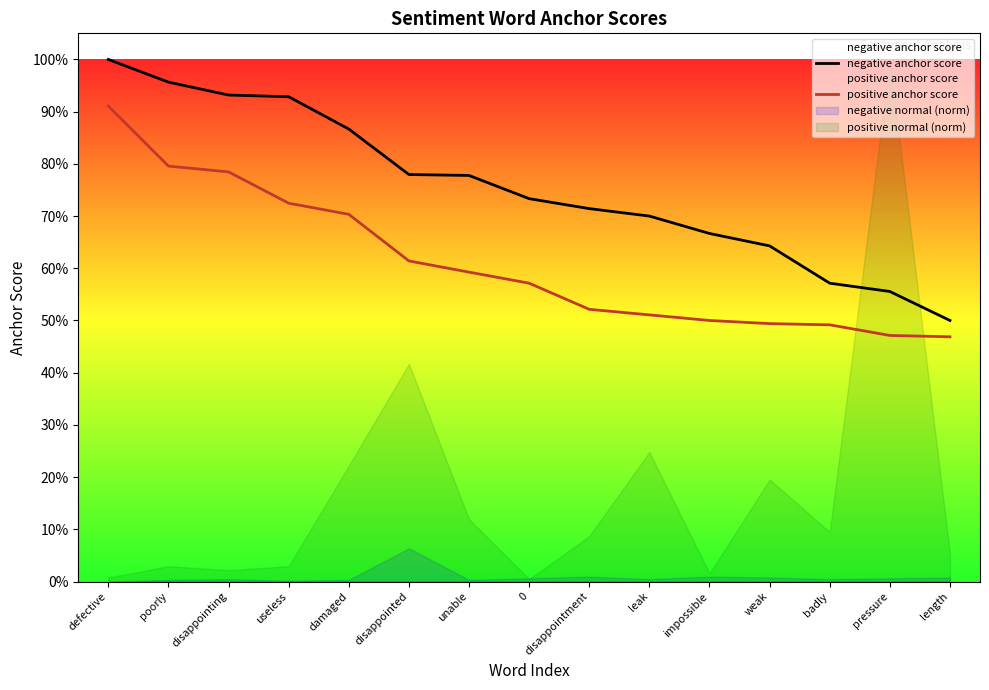

At how many categories does at least one series exceed 0?

15